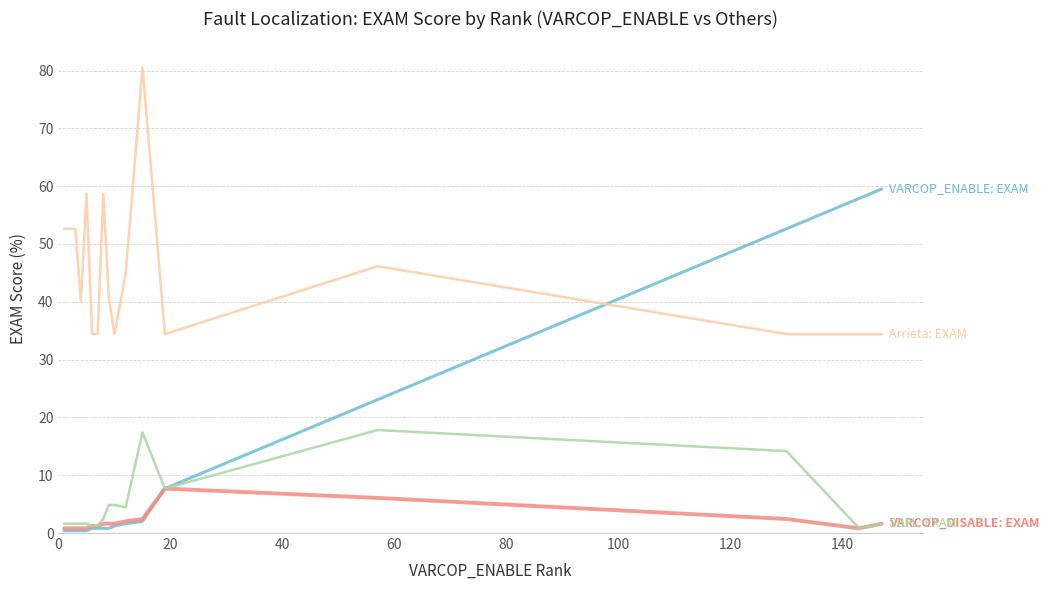

Is this an area chart (filled region under the line)?

No